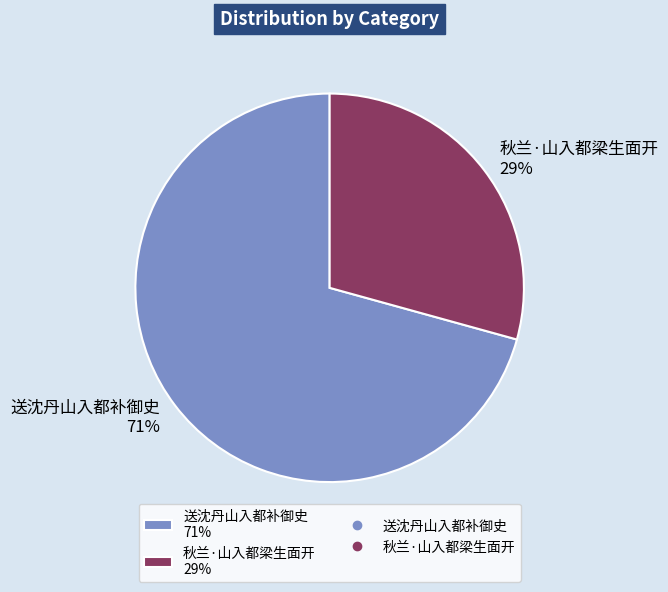

How many slices are in this pie chart?

2